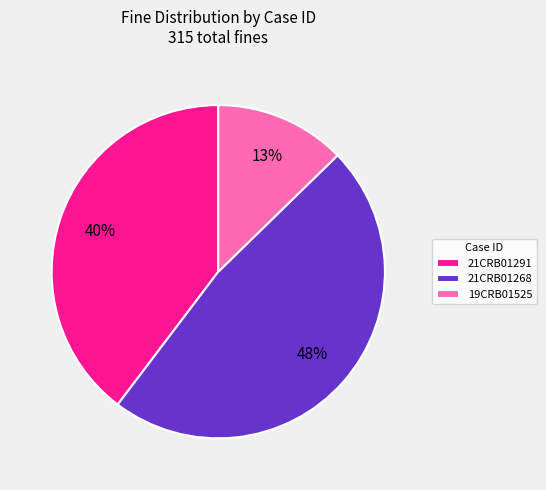

The 21CRB01268 slice represents 48% of the pie. True or false?

True